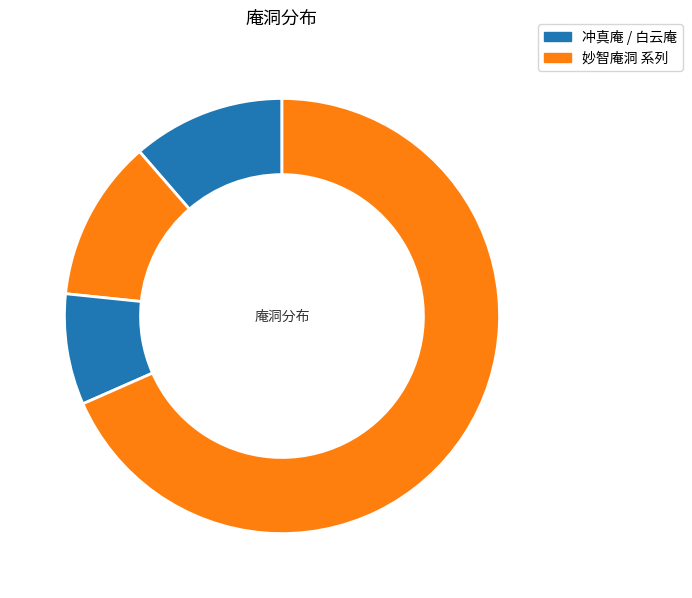

How many slices are in this pie chart?

4